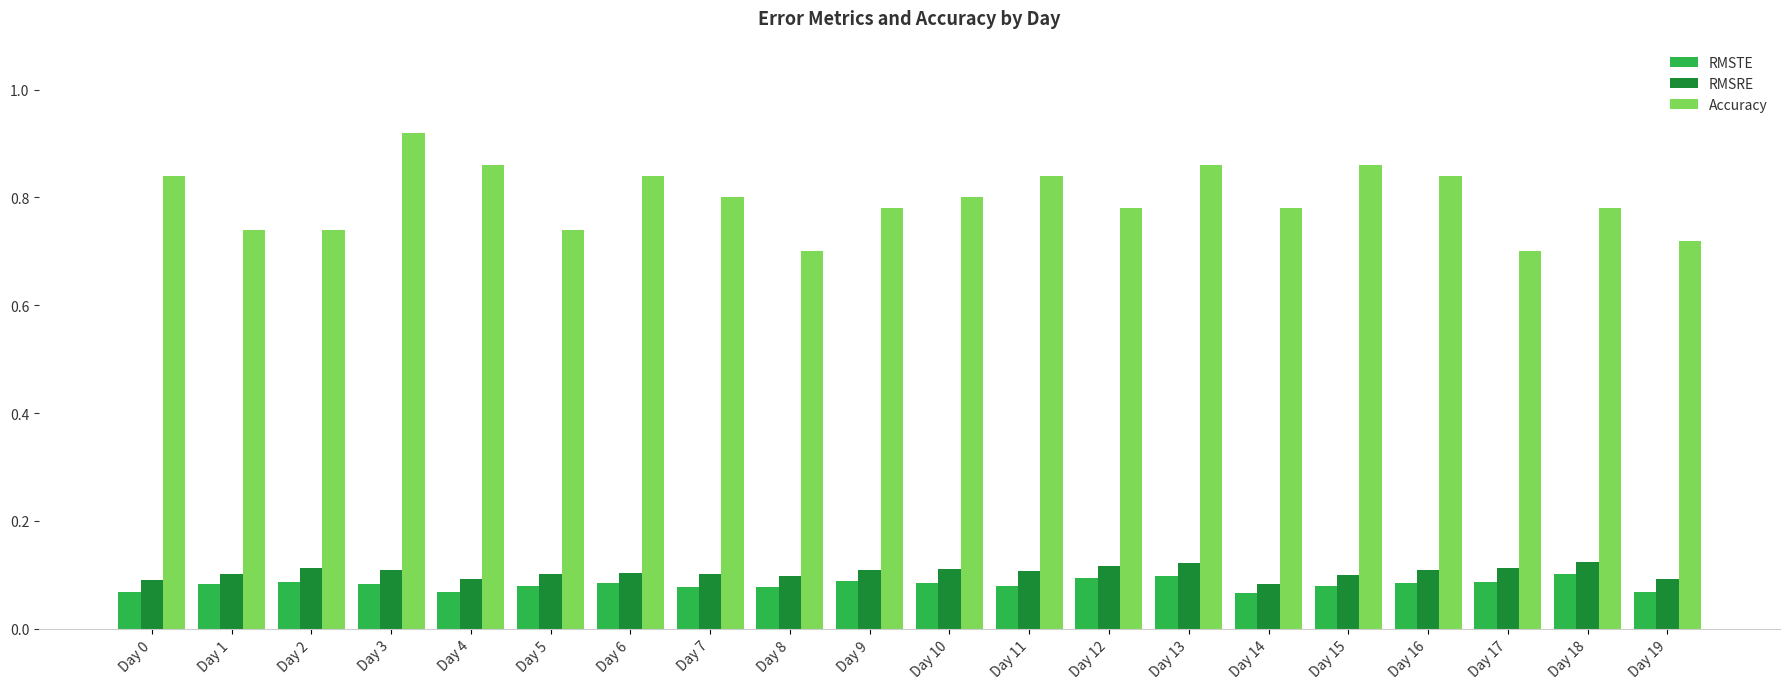

What is the sum of all RMSRE values?

2.1